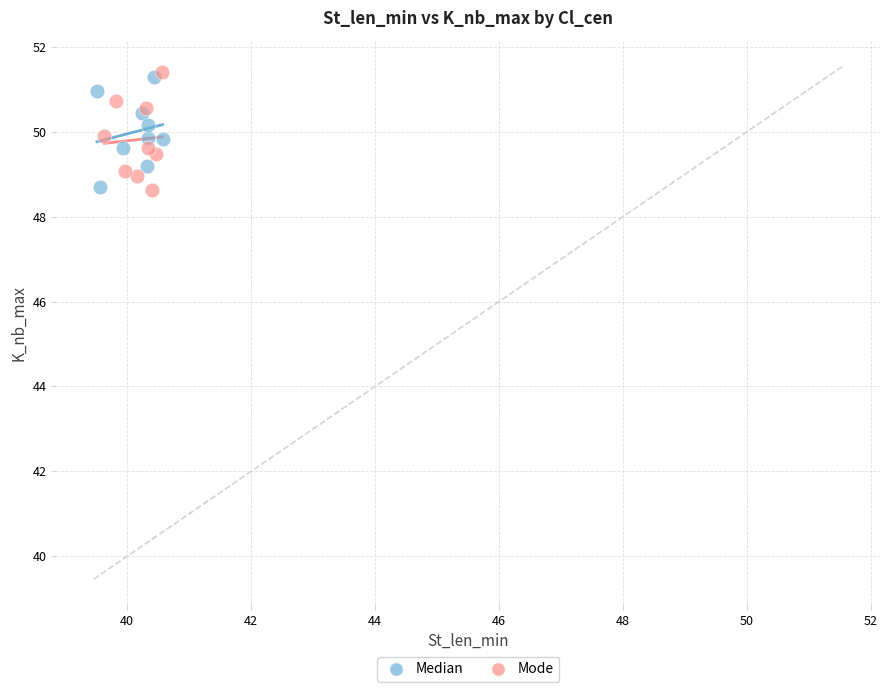

What are all the series names shown in the legend?

Median, Mode